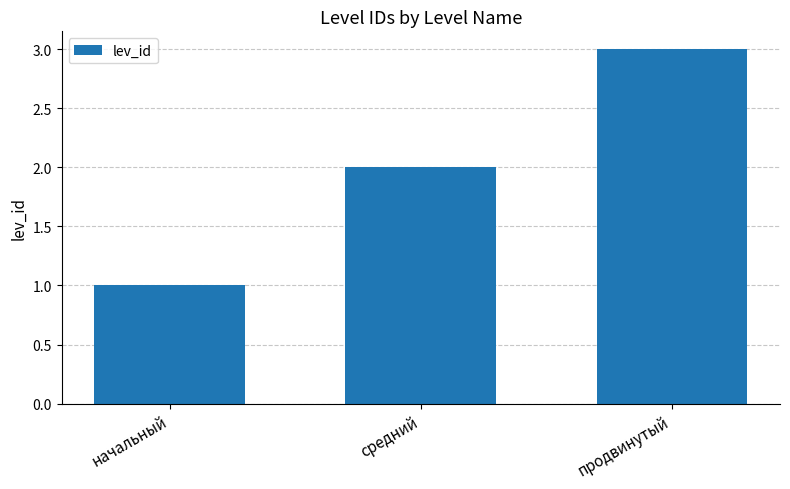

How many data points are less than 2?

1